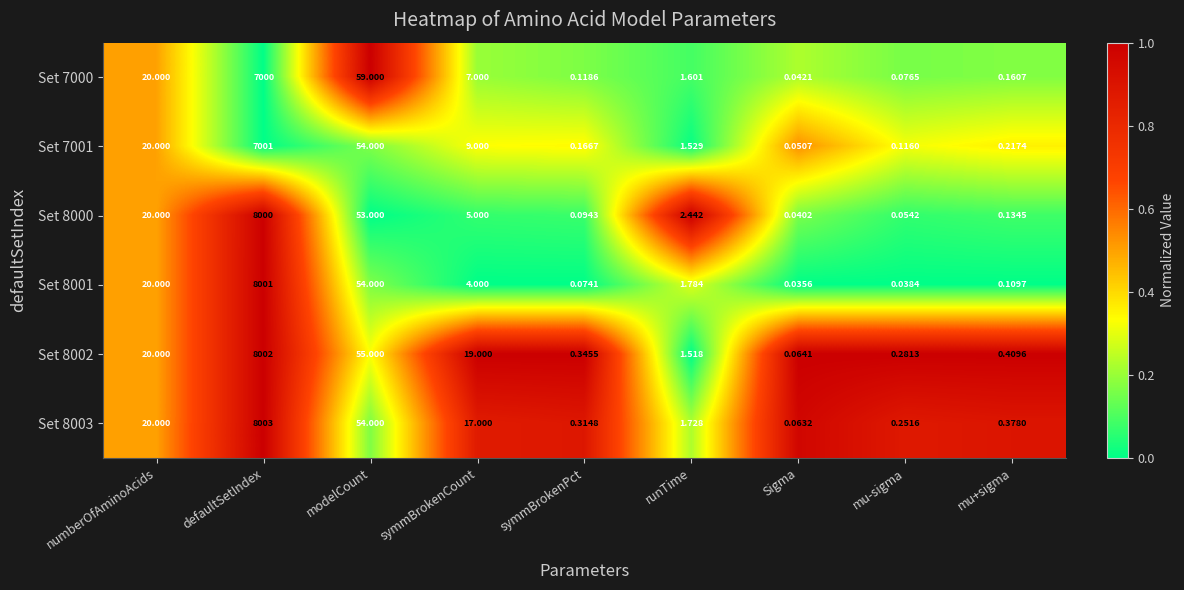

Rank the series at Sigma from highest to lowest value.

Set 8002, Set 8003, Set 7001, Set 7000, Set 8000, Set 8001